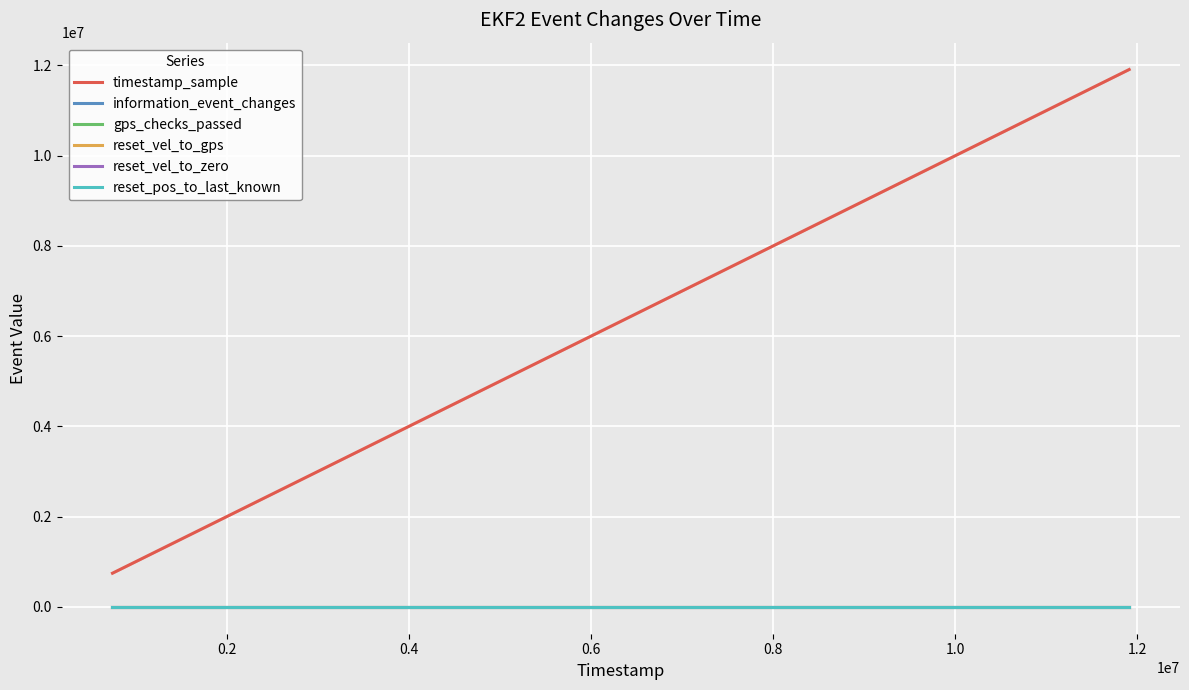

What is the sum of all information_event_changes values?

6